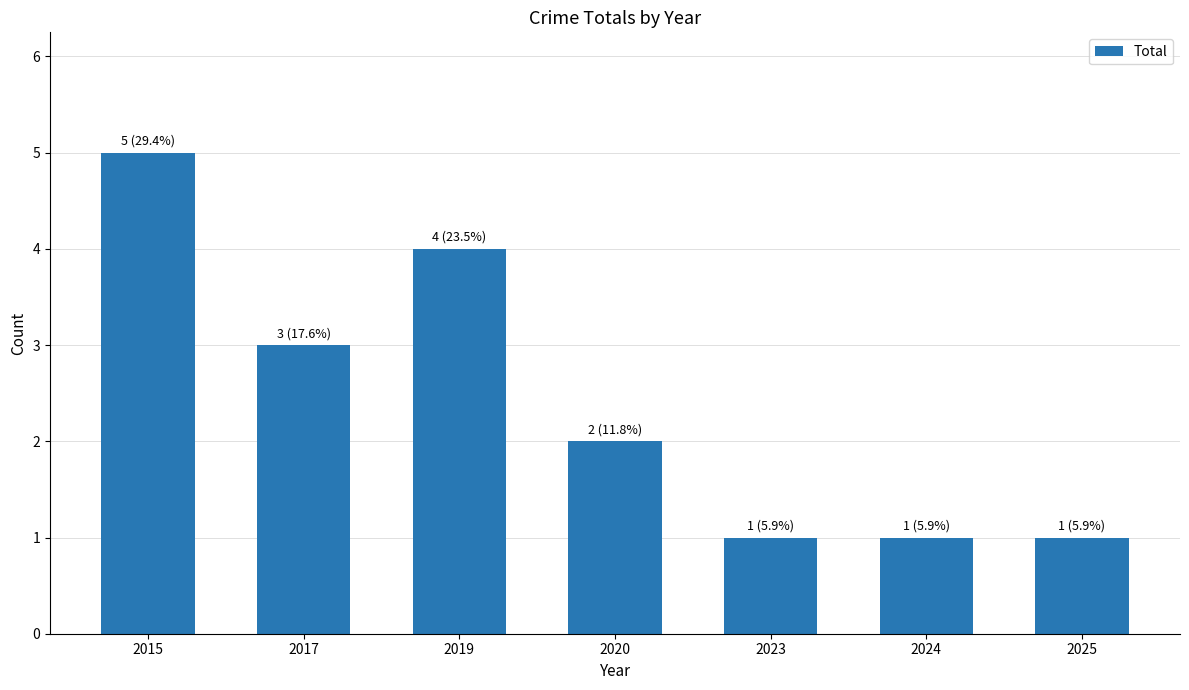

What is the smallest value displayed?

1